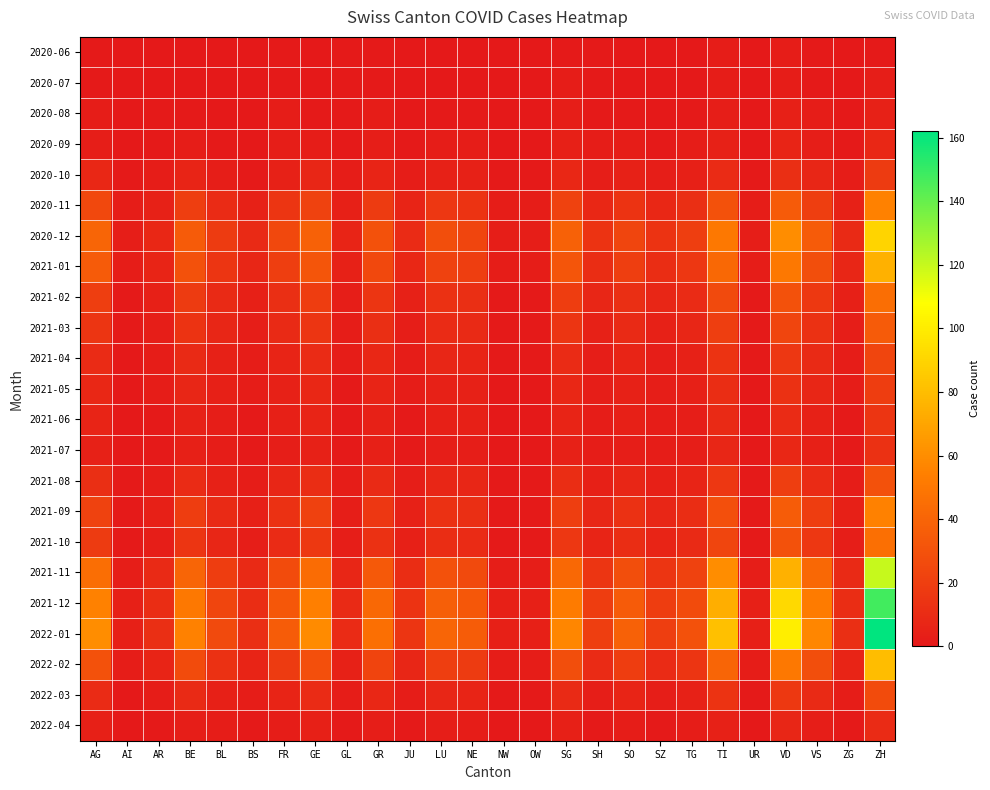

What is the difference between the highest and lowest values at JU?

15